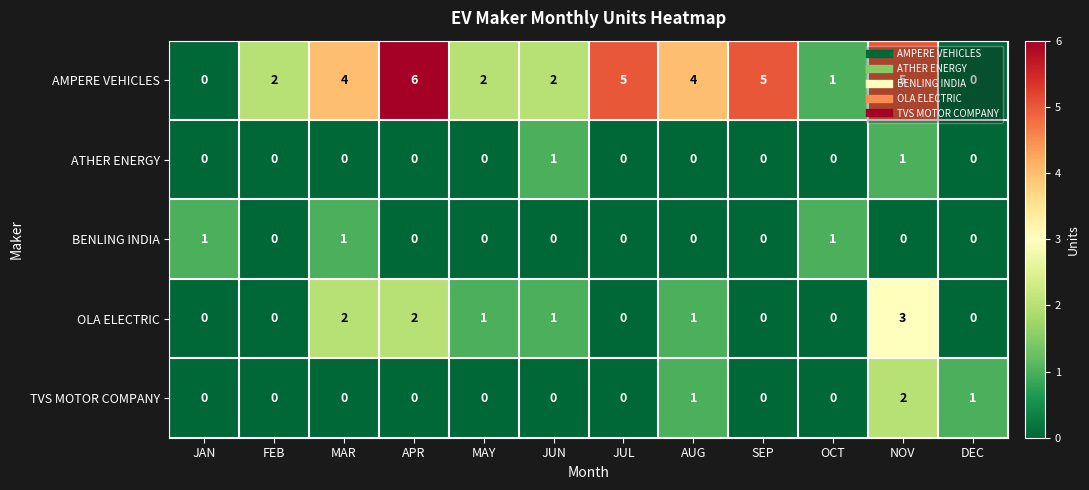

The value of ATHER ENERGY at JAN is 0. True or false?

True